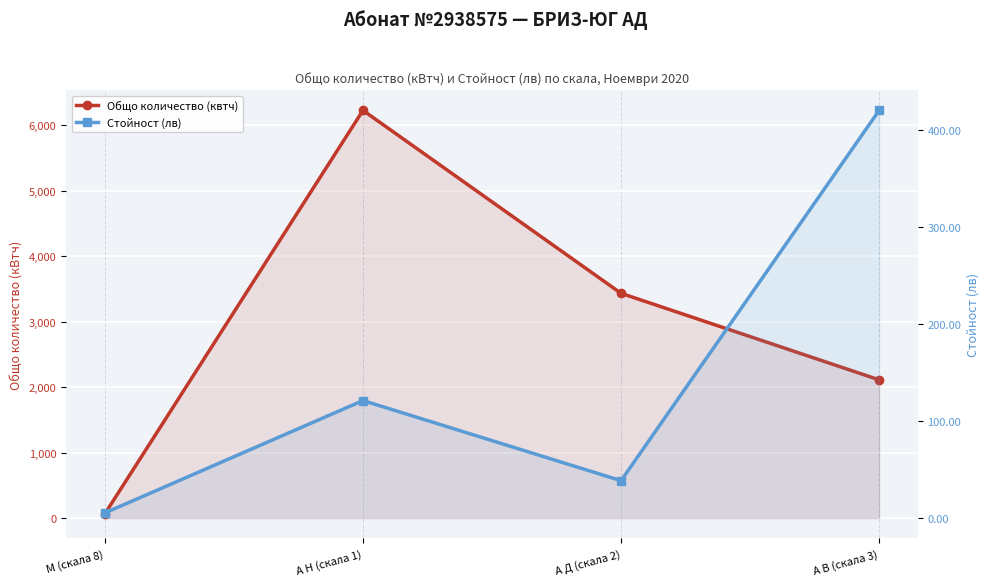

What is the value of the Общо количество (квтч) point at the 3rd from the left?

3430.9